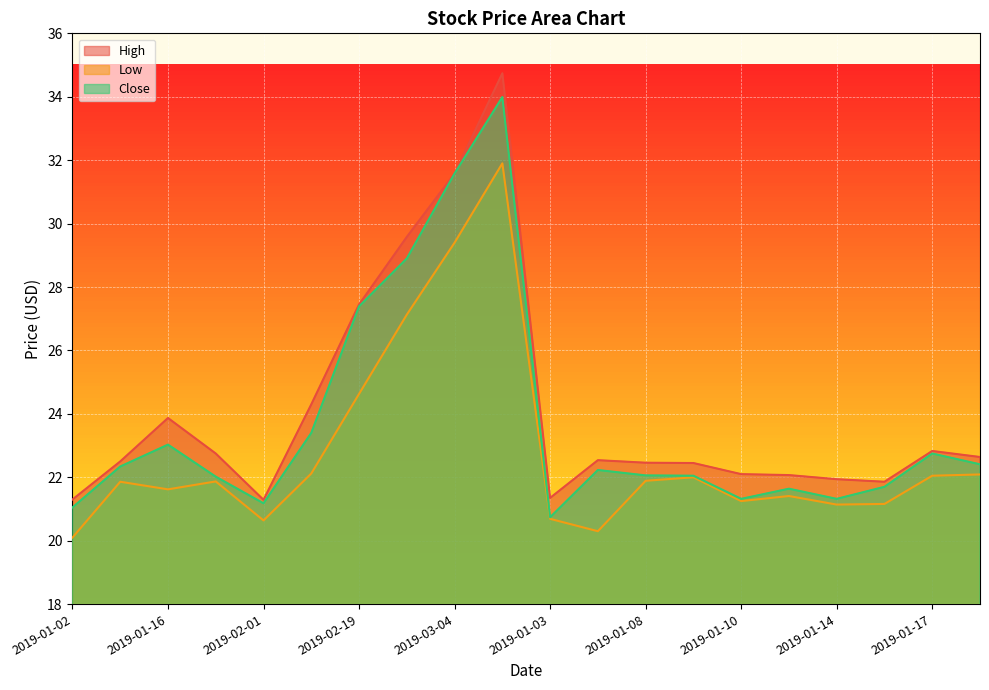

True or false: Close has a value of 12.9 at 2019-01-04.

False